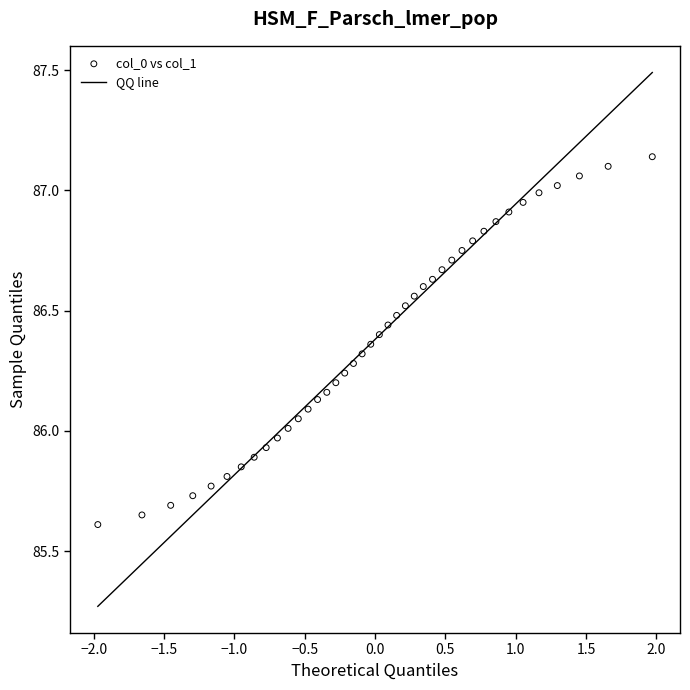

What is the range of X values (max minus min)?

3.9